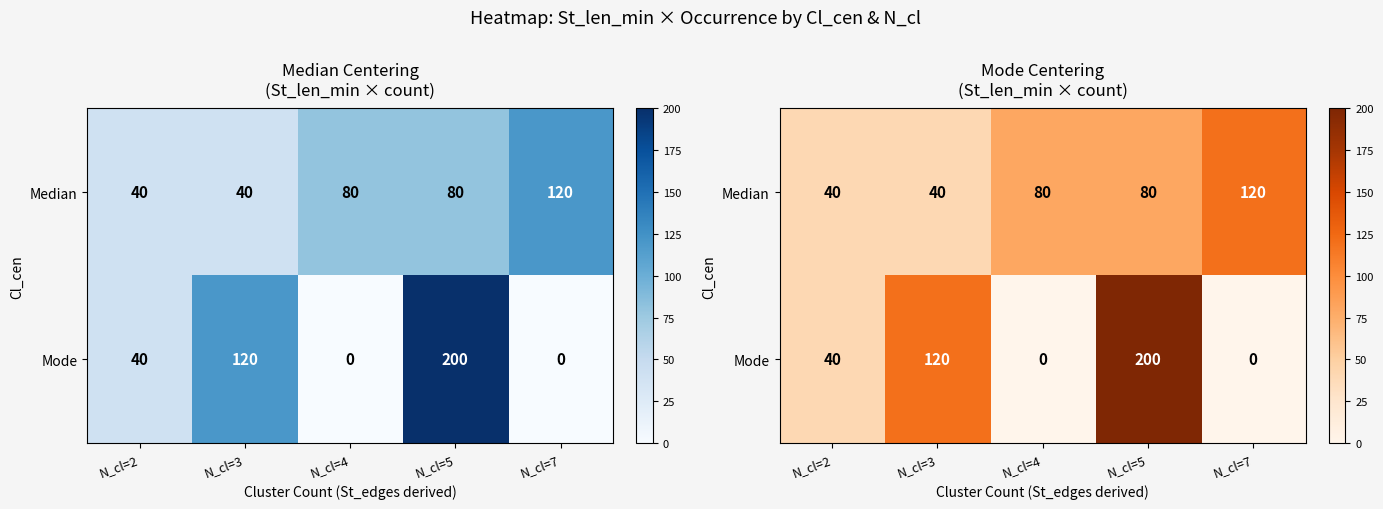

What is the sum of all Mode values?

360